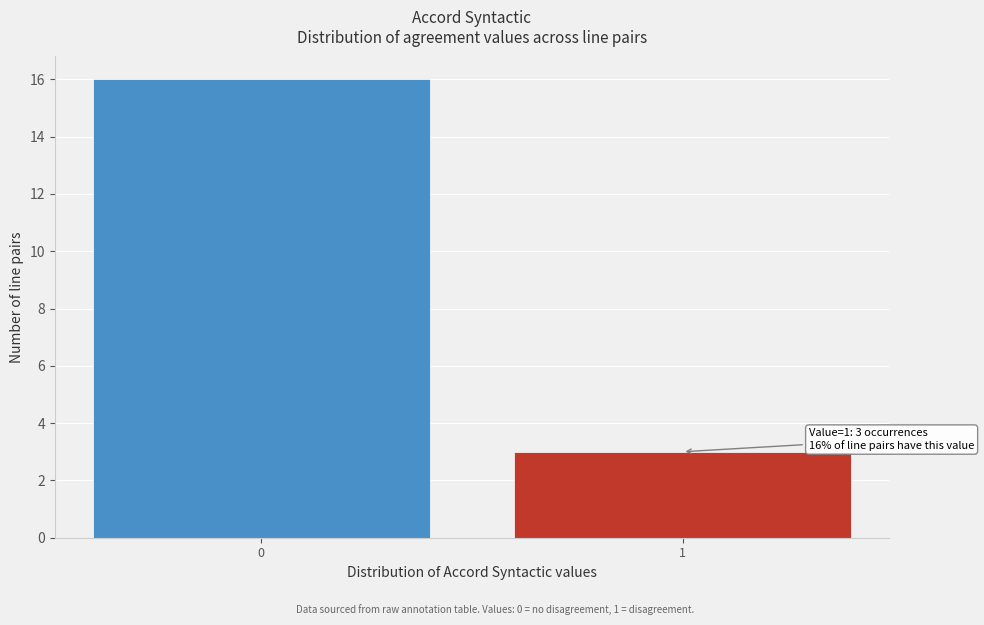

Reading left to right, list all the values displayed in this chart.

0=16	1=3